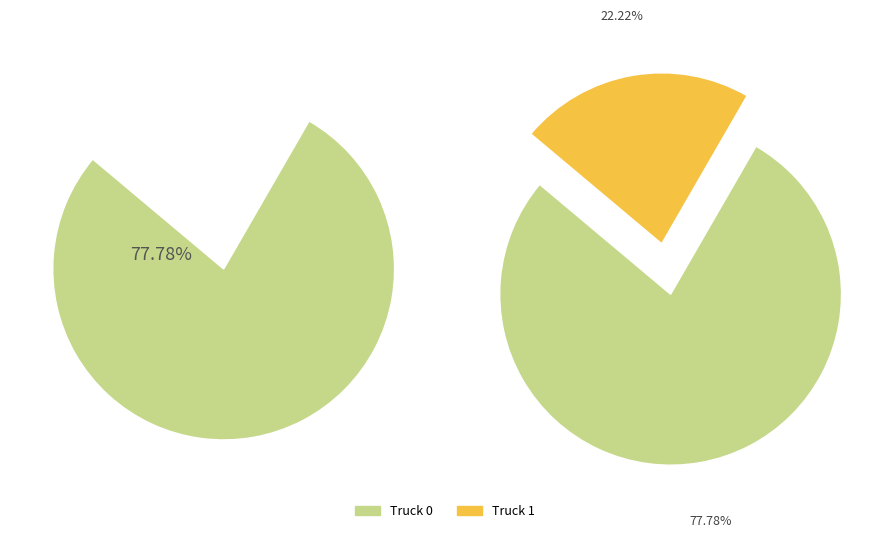

To the nearest percent, what is the combined percentage of Truck 1 and Truck 0?

100%